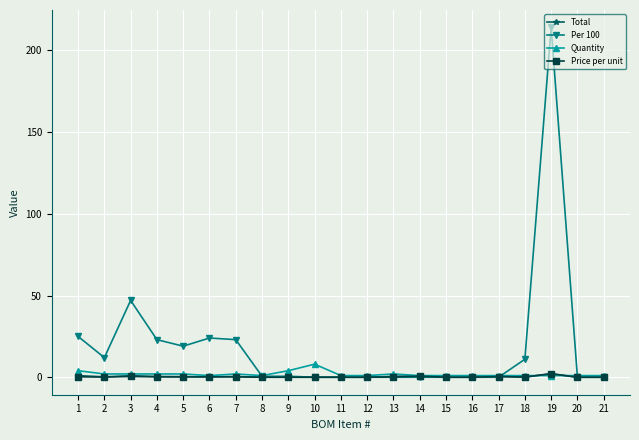

The Quantity series shows 1.0 at 17. True or false?

True